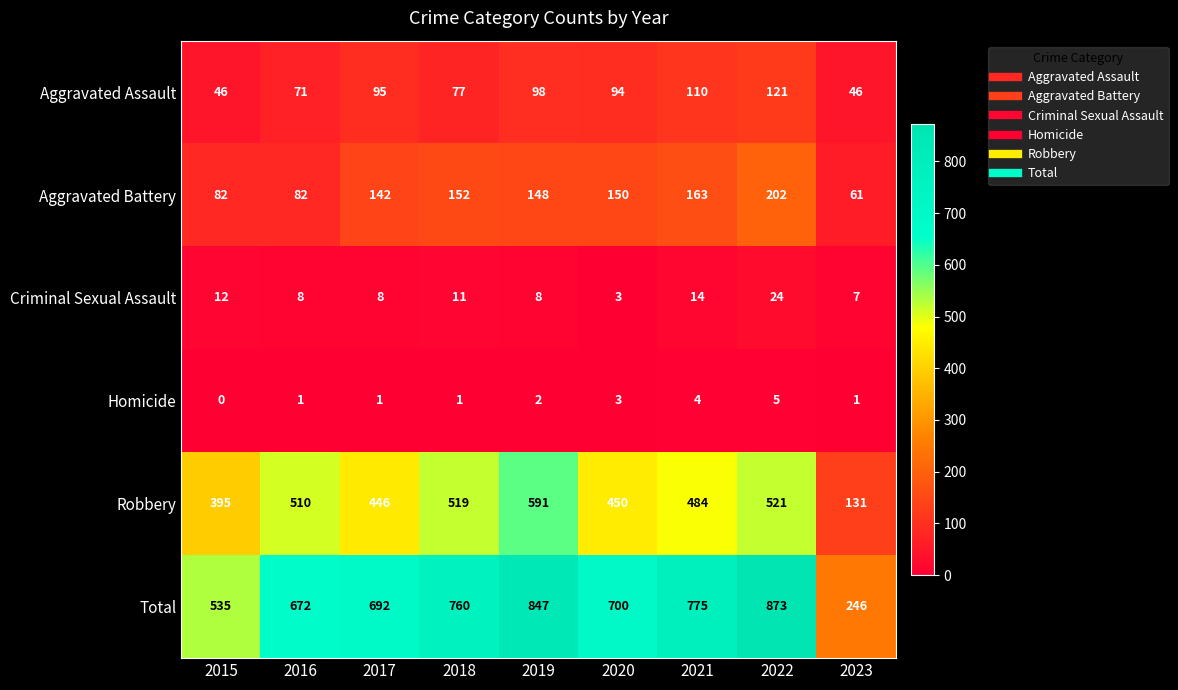

True or false: Criminal Sexual Assault has a value of 8 at 2019.

True